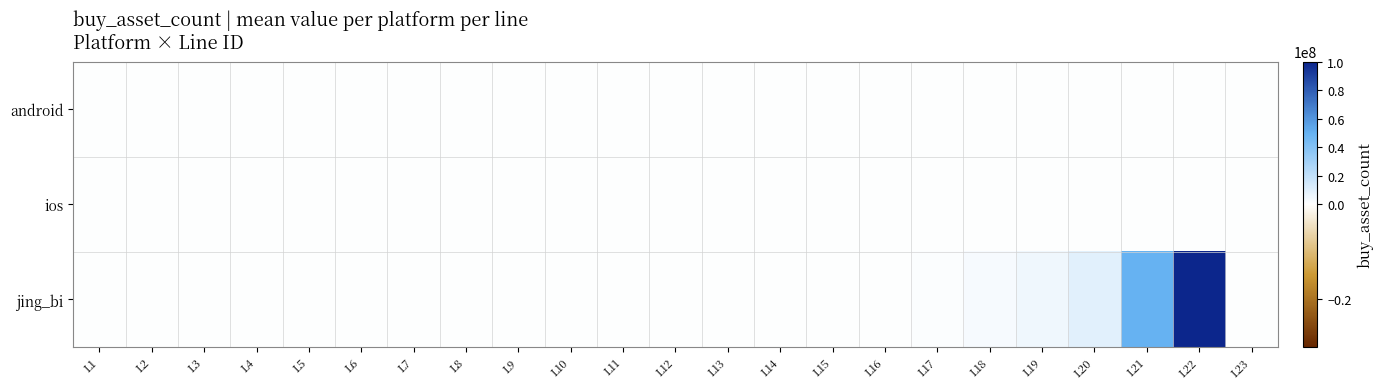

At how many categories does at least one series exceed 25388923?

2